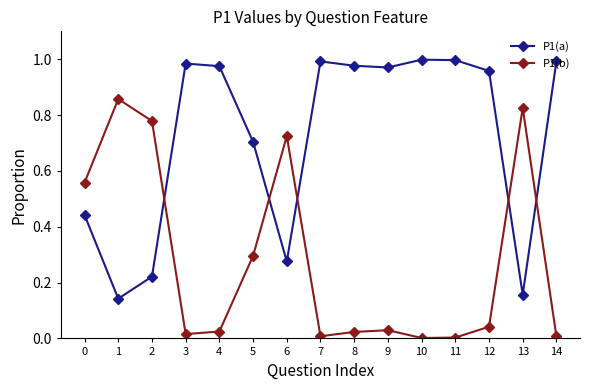

At which category does P1(b) reach its first local valley?

3